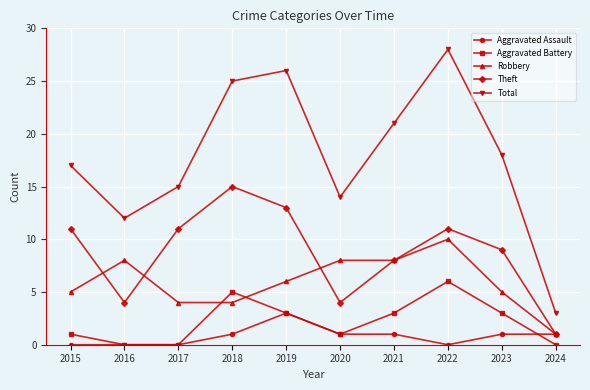

How many values in the Robbery series are below 6?

5